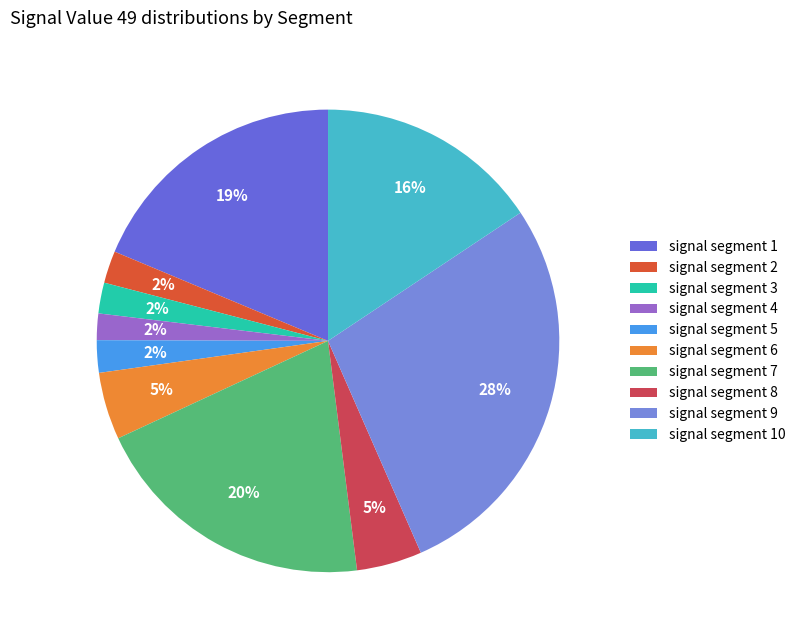

To the nearest percent, what is the difference between the signal segment 4 and signal segment 9 slice percentages?

26%